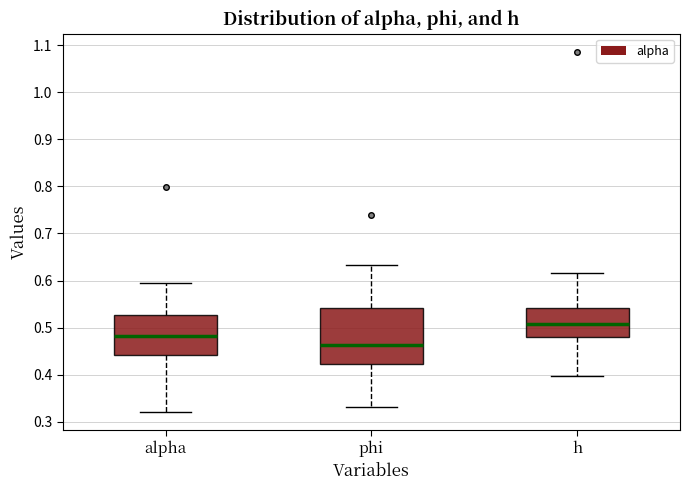

Which box's median line is the highest?

h